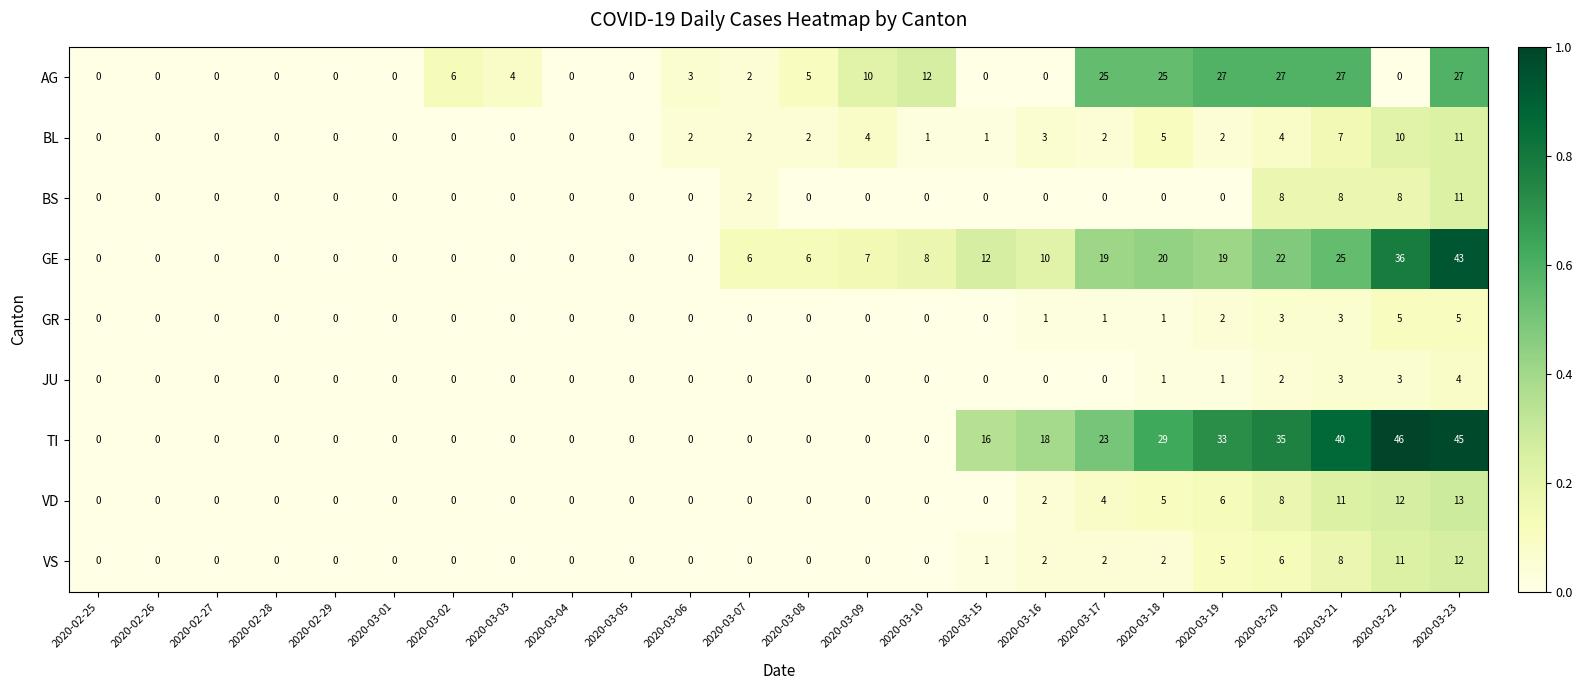

The value of VS at 2020-03-23 is 19. True or false?

False